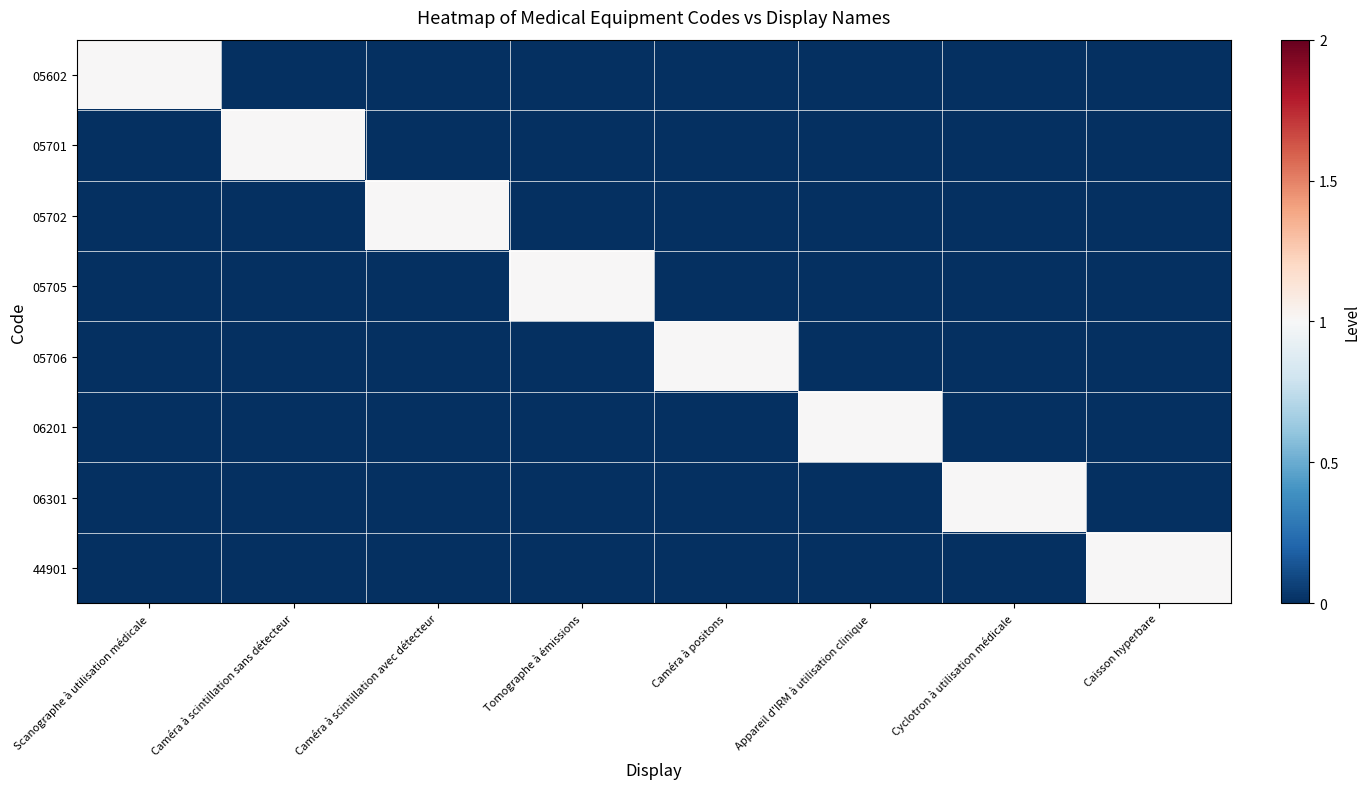

Reading left to right, transcribe all the data shown in this chart.

05602: Scanographe à utilisation médicale=1	Caméra à scintillation sans détecteur=0	Caméra à scintillation avec détecteur=0	Tomographe à émissions=0	Caméra à positons=0	Appareil d'IRM à utilisation clinique=0	Cyclotron à utilisation médicale=0	Caisson hyperbare=0
05701: Scanographe à utilisation médicale=0	Caméra à scintillation sans détecteur=1	Caméra à scintillation avec détecteur=0	Tomographe à émissions=0	Caméra à positons=0	Appareil d'IRM à utilisation clinique=0	Cyclotron à utilisation médicale=0	Caisson hyperbare=0
05702: Scanographe à utilisation médicale=0	Caméra à scintillation sans détecteur=0	Caméra à scintillation avec détecteur=1	Tomographe à émissions=0	Caméra à positons=0	Appareil d'IRM à utilisation clinique=0	Cyclotron à utilisation médicale=0	Caisson hyperbare=0
05705: Scanographe à utilisation médicale=0	Caméra à scintillation sans détecteur=0	Caméra à scintillation avec détecteur=0	Tomographe à émissions=1	Caméra à positons=0	Appareil d'IRM à utilisation clinique=0	Cyclotron à utilisation médicale=0	Caisson hyperbare=0
05706: Scanographe à utilisation médicale=0	Caméra à scintillation sans détecteur=0	Caméra à scintillation avec détecteur=0	Tomographe à émissions=0	Caméra à positons=1	Appareil d'IRM à utilisation clinique=0	Cyclotron à utilisation médicale=0	Caisson hyperbare=0
06201: Scanographe à utilisation médicale=0	Caméra à scintillation sans détecteur=0	Caméra à scintillation avec détecteur=0	Tomographe à émissions=0	Caméra à positons=0	Appareil d'IRM à utilisation clinique=1	Cyclotron à utilisation médicale=0	Caisson hyperbare=0
06301: Scanographe à utilisation médicale=0	Caméra à scintillation sans détecteur=0	Caméra à scintillation avec détecteur=0	Tomographe à émissions=0	Caméra à positons=0	Appareil d'IRM à utilisation clinique=0	Cyclotron à utilisation médicale=1	Caisson hyperbare=0
44901: Scanographe à utilisation médicale=0	Caméra à scintillation sans détecteur=0	Caméra à scintillation avec détecteur=0	Tomographe à émissions=0	Caméra à positons=0	Appareil d'IRM à utilisation clinique=0	Cyclotron à utilisation médicale=0	Caisson hyperbare=1